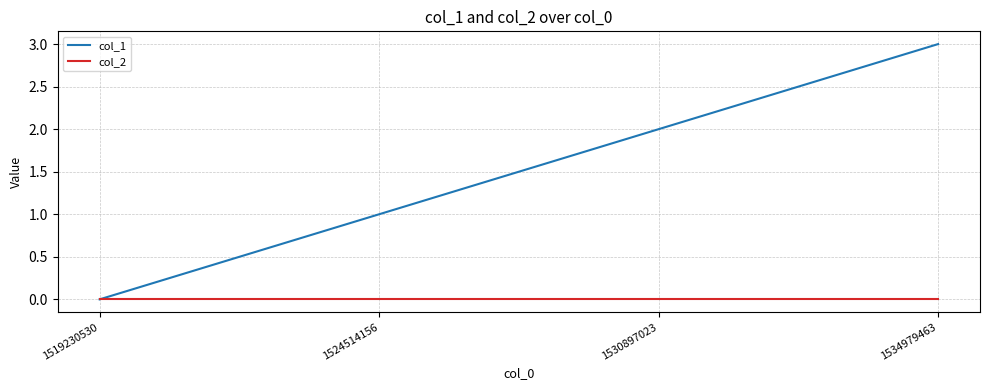

What is the maximum value shown in the chart?

3